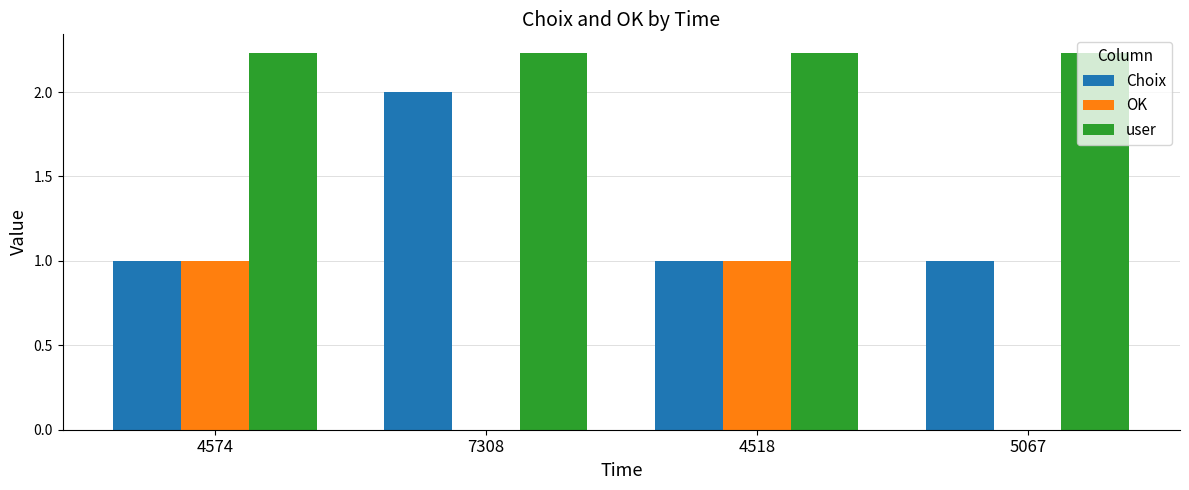

What is the sum of the user values at 5067 and 7308?

4.5